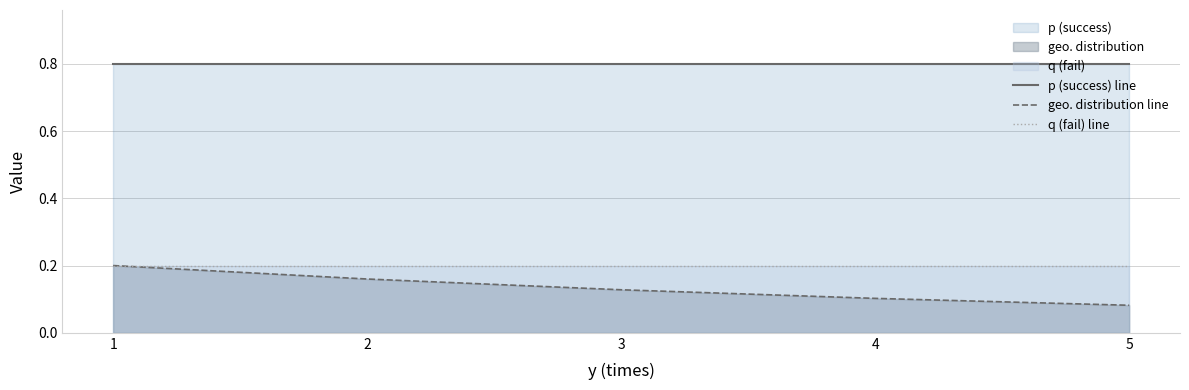

Between 3 and 4, which series saw the biggest shift?

geo. distribution line